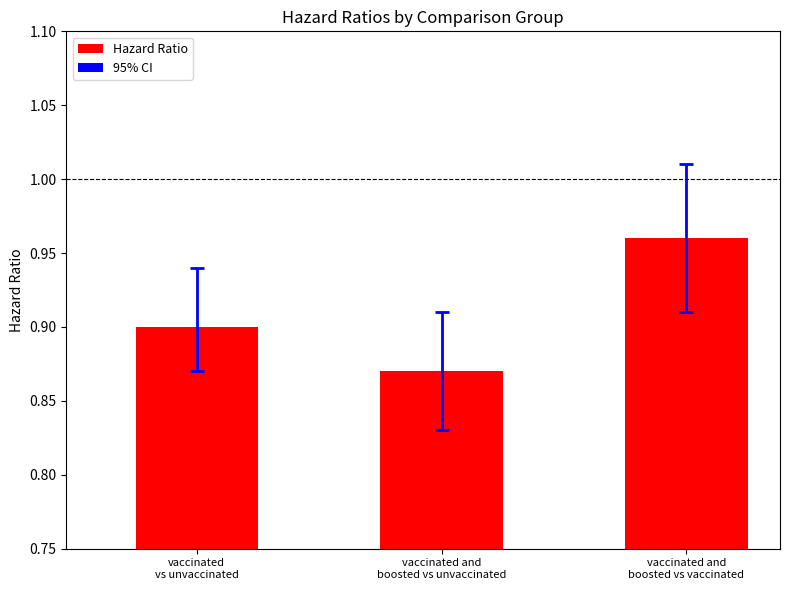

Count the values in the range 0 to 1.

3